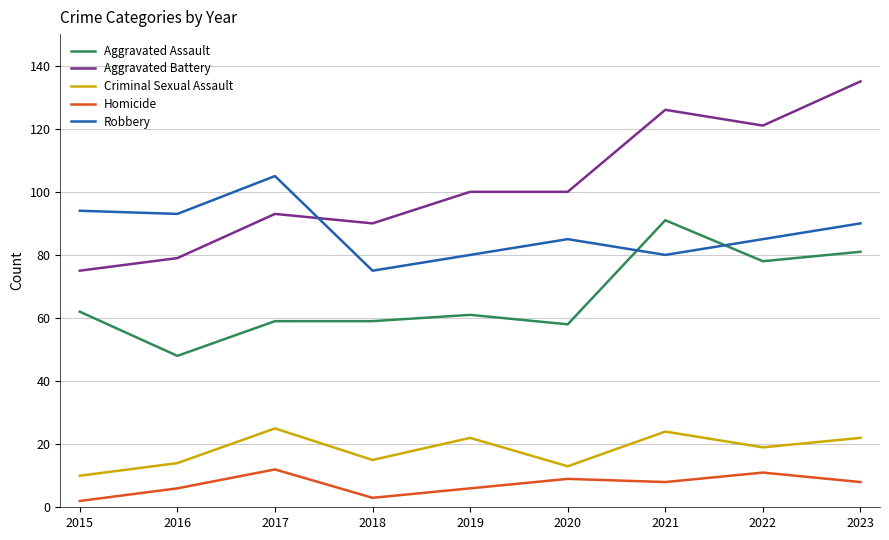

What is the maximum value shown in the chart?

135